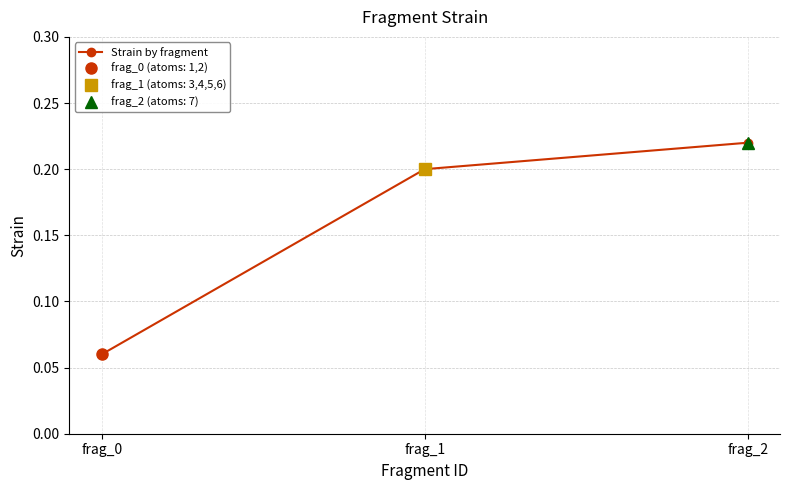

What is the minimum value shown in the chart?

0.1